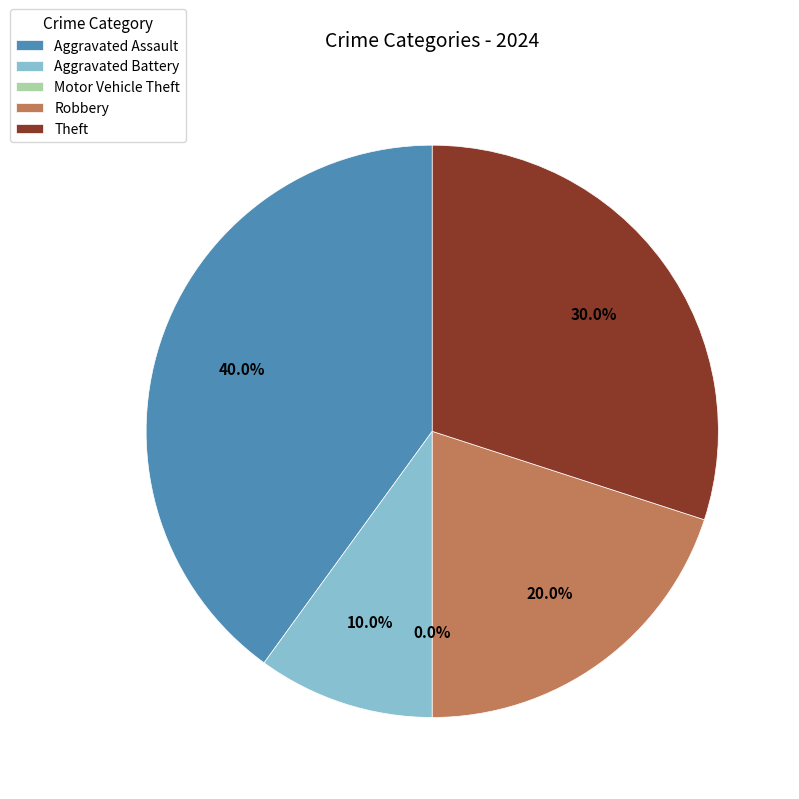

How much of the chart is everything except Aggravated Battery?

90.0%